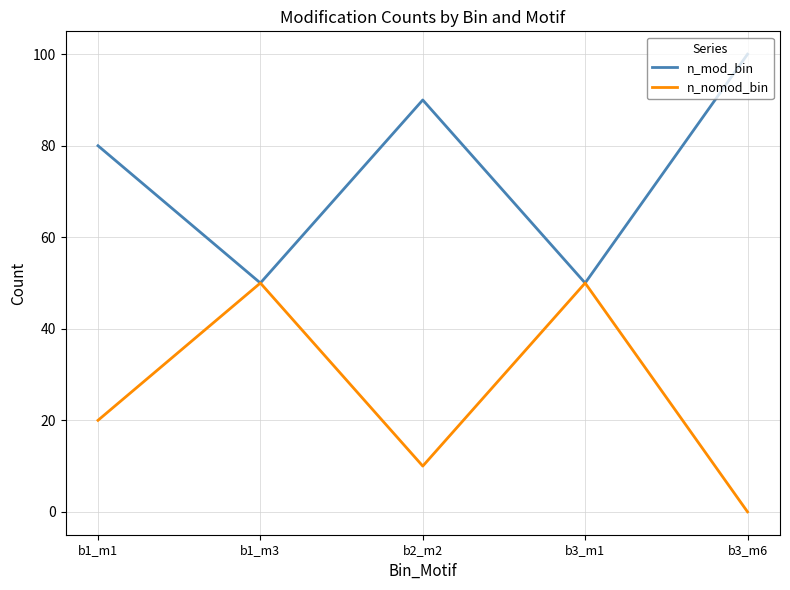

How many series are shown in this chart?

2